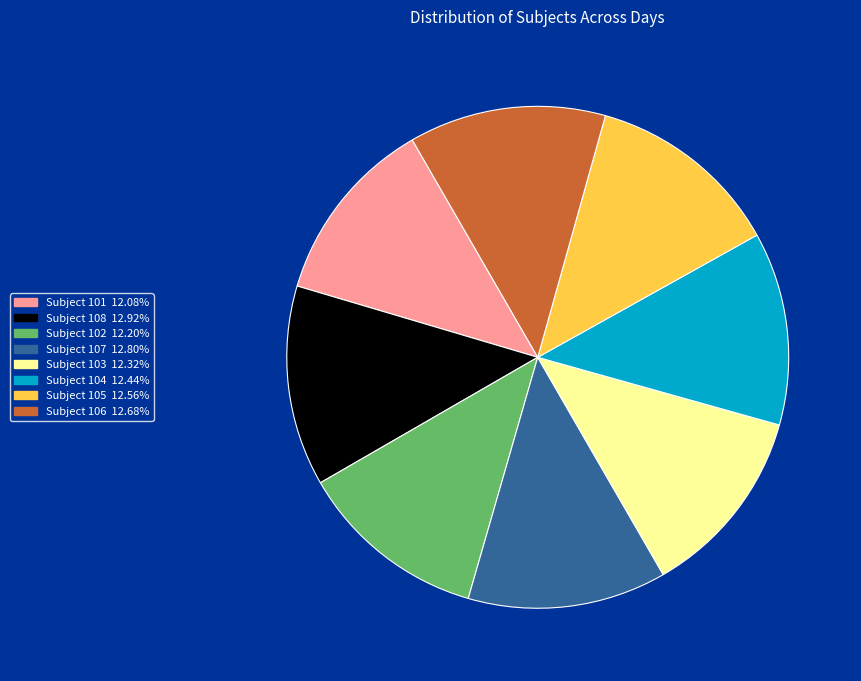

Does any single category account for the majority?

No